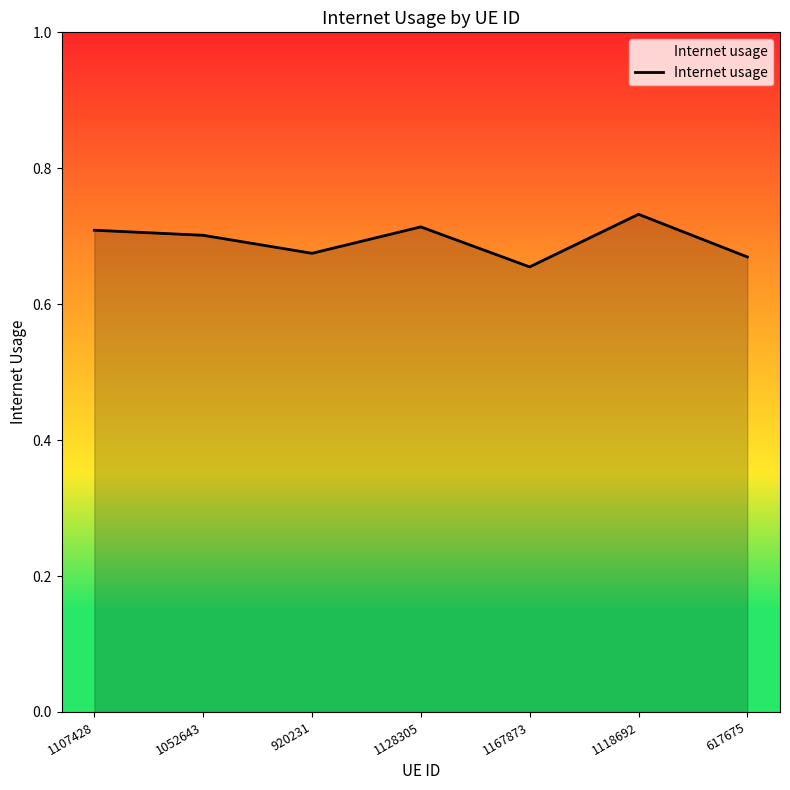

How many distinct data groups are displayed?

1